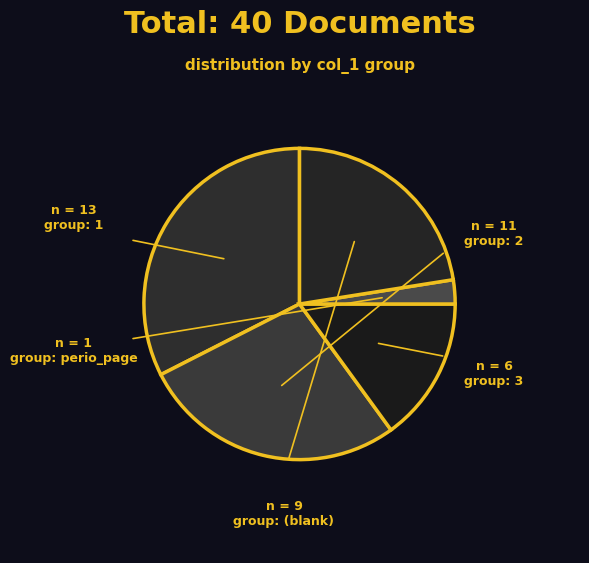

Count the number of slices in the pie.

5